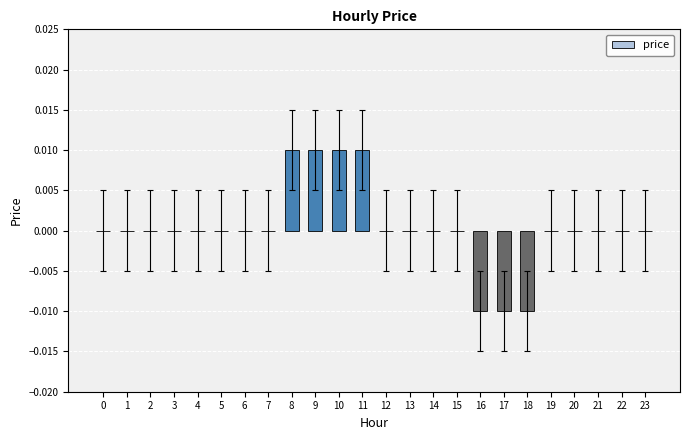

Which has a higher value, 8 or 3?

8